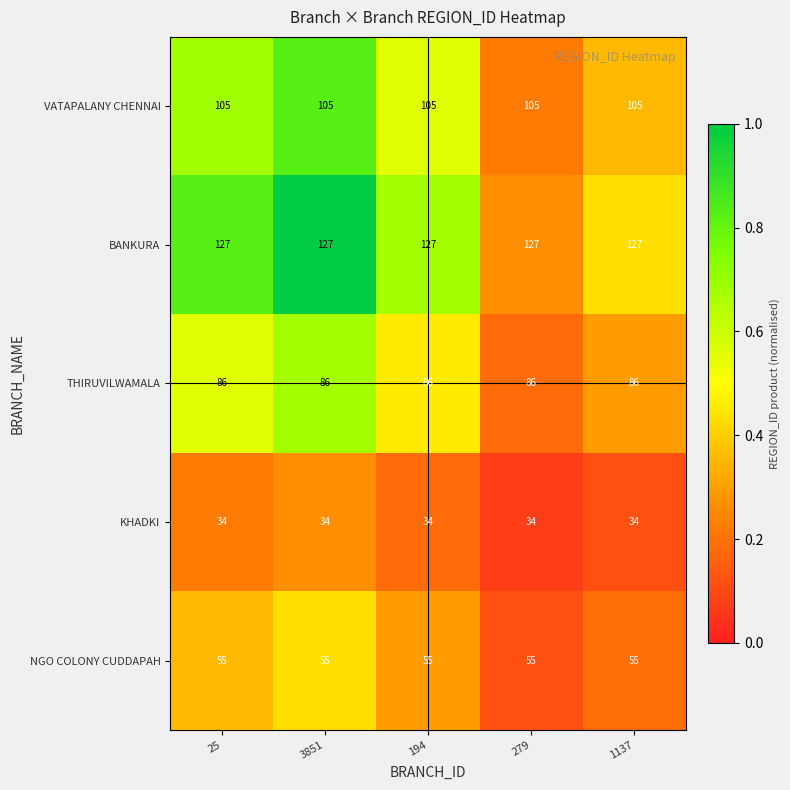

Rank the series at 279 from highest to lowest value.

BANKURA, VATAPALANY CHENNAI, THIRUVILWAMALA, NGO COLONY CUDDAPAH, KHADKI